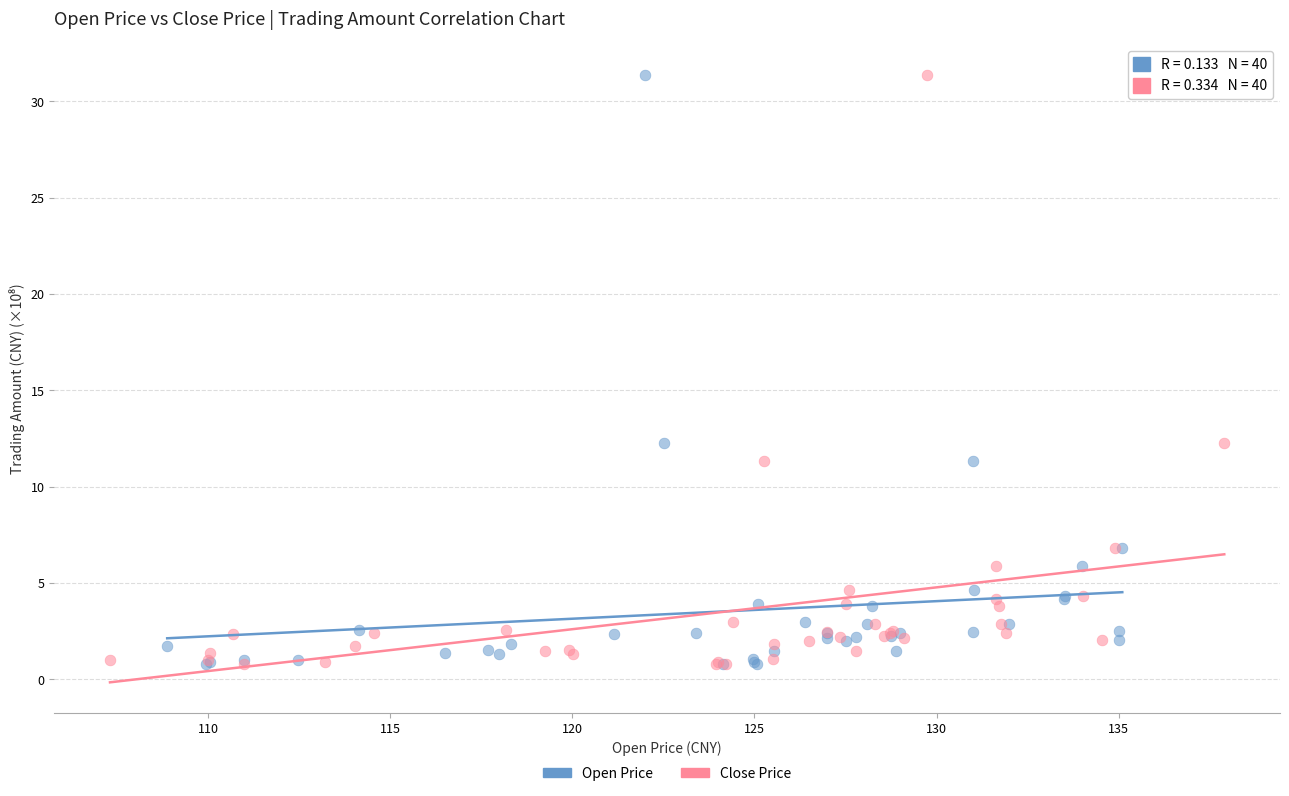

What are all the series names shown in the legend?

Open Price, Close Price